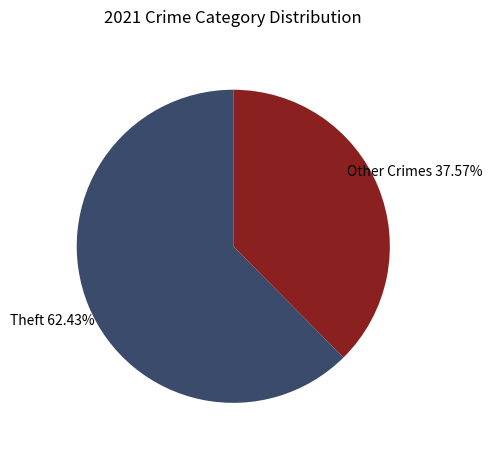

Approximately how many times larger is the value at Other Crimes compared to Theft?

0.6